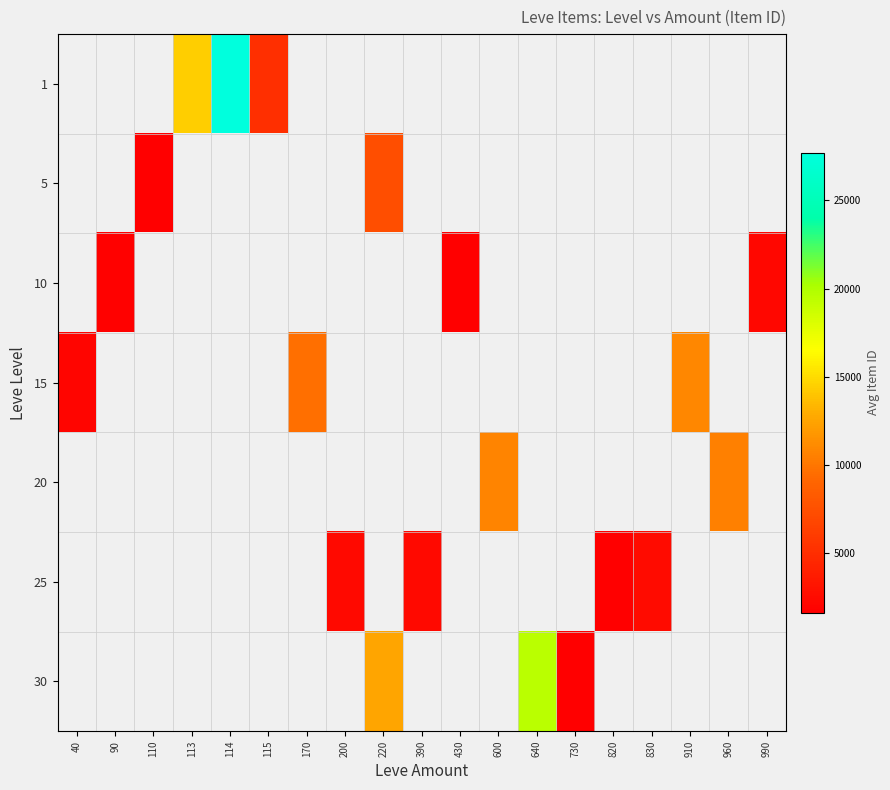

List the series in order of their peak value, highest first.

1, 5, 10, 15, 20, 25, 30